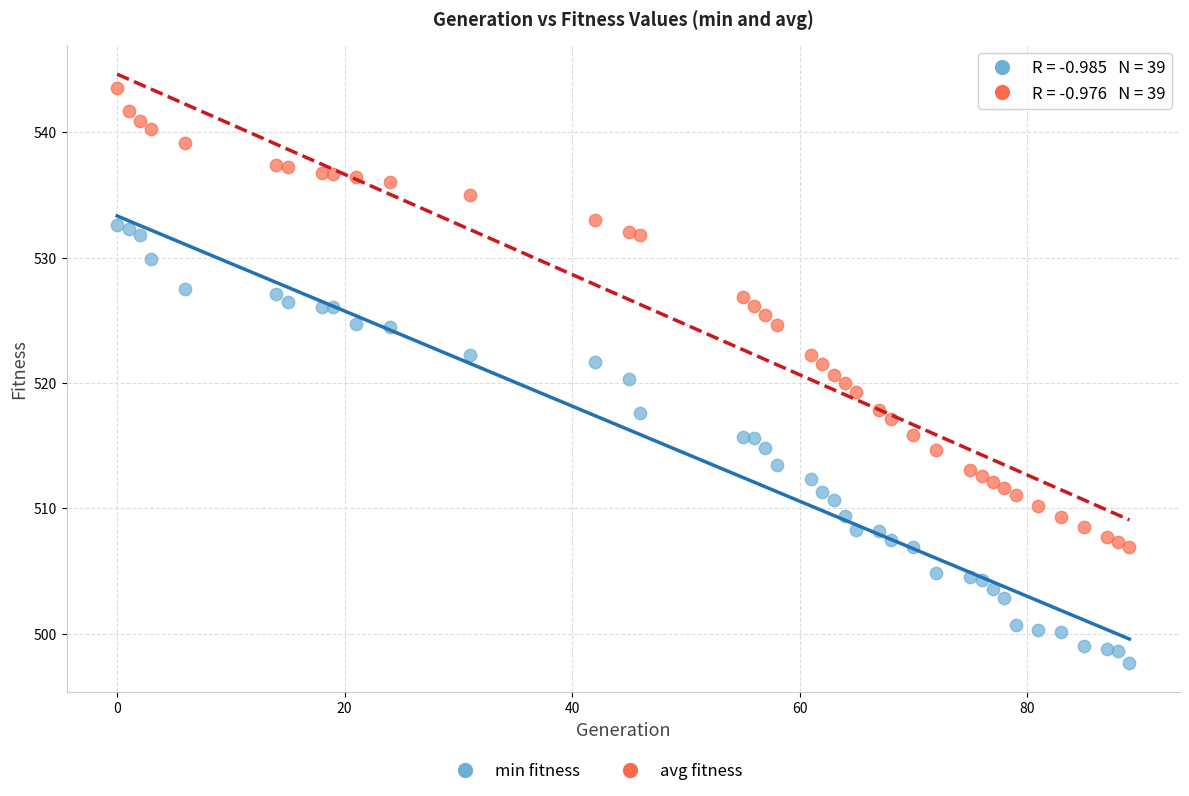

Which series reaches the minimum Y coordinate?

min fitness